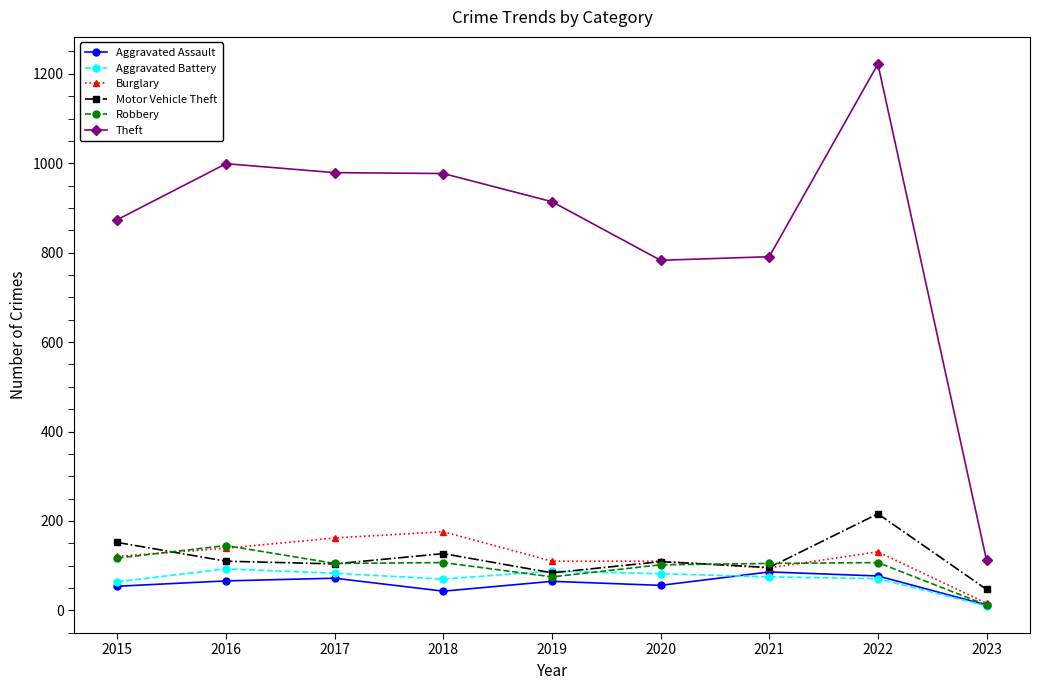

How many data points in Motor Vehicle Theft are less than 109?

4